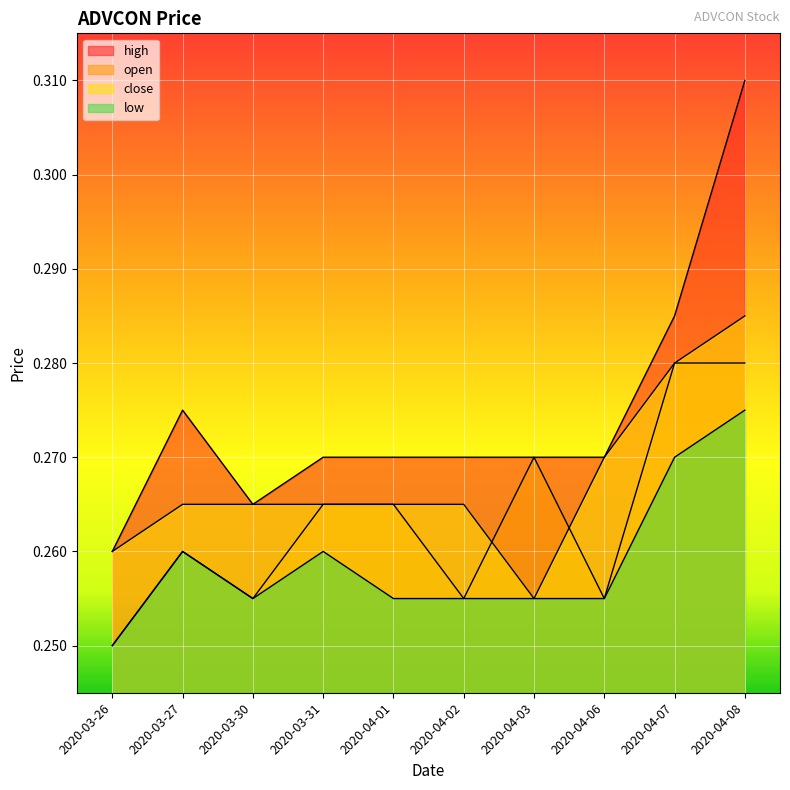

What is the value of the close point at the 9th from the left?

0.3